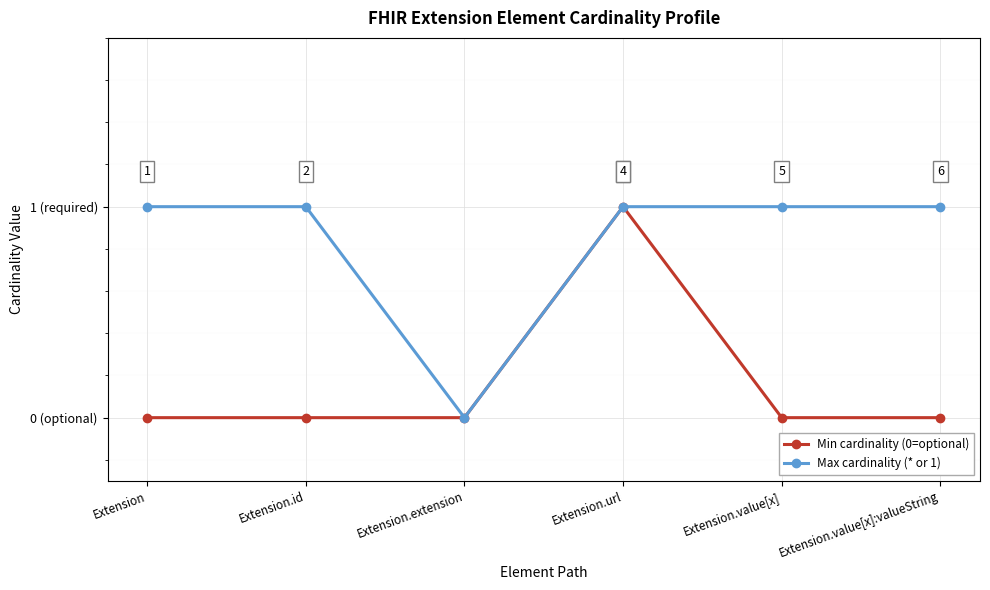

What are all the series names shown in the legend?

Min cardinality (0=optional), Max cardinality (* or 1)